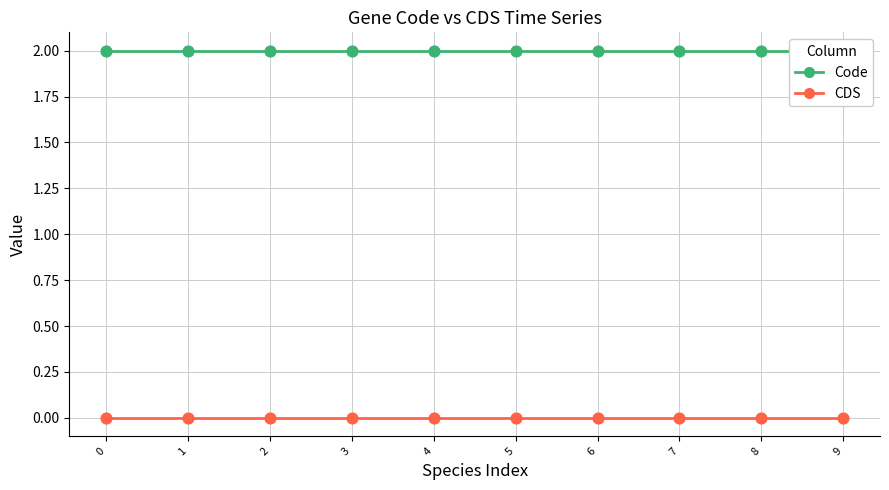

At how many categories does at least one series exceed 1?

10